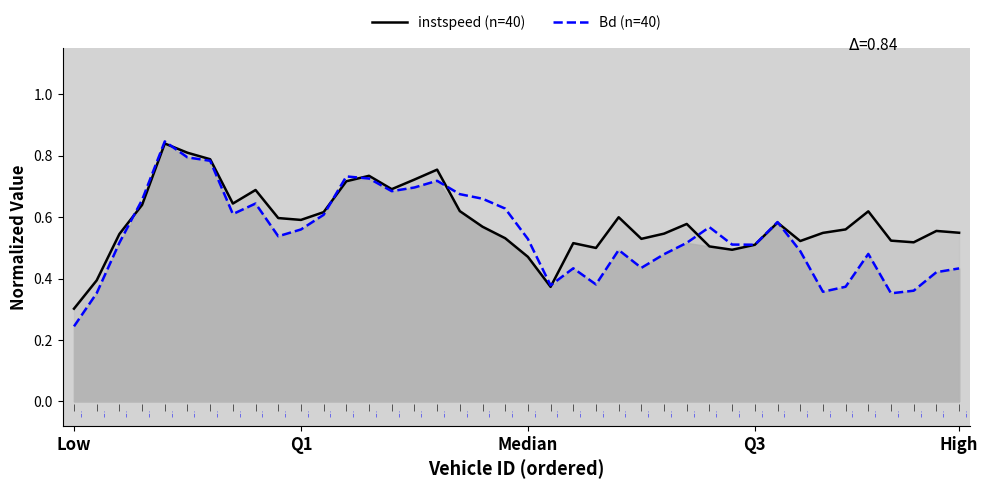

Is it true that Bd (n=40) equals 0.7 at Q3?

False